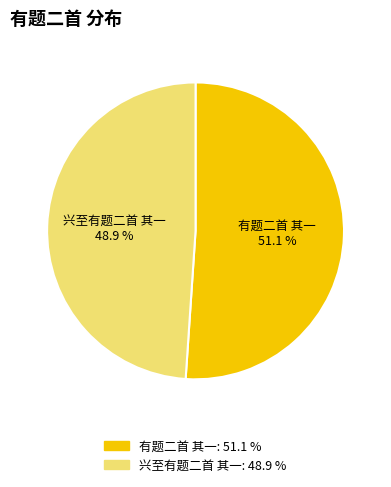

To the nearest percent, what portion does 有题二首 其一 represent?

51%